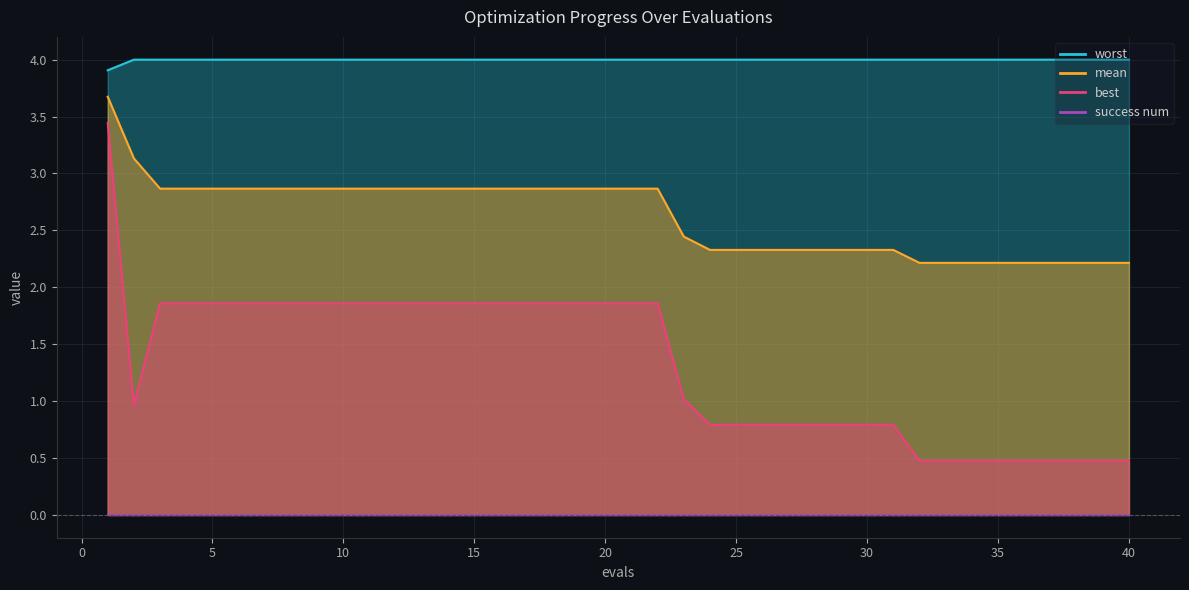

At how many categories does at least one series exceed 1?

40